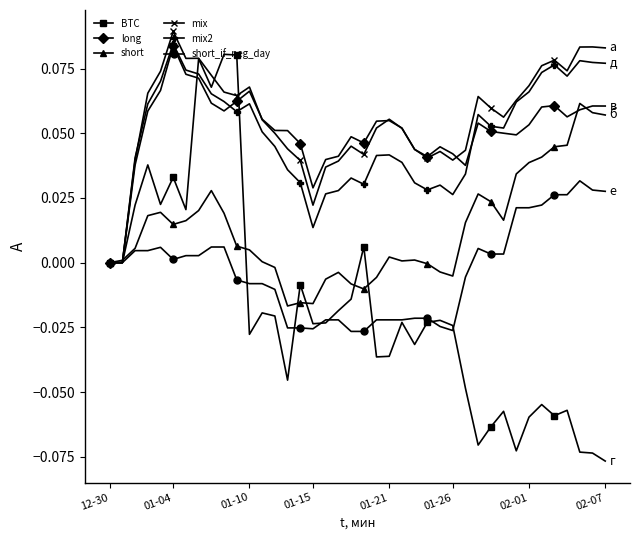

Which series has the largest range (max minus min)?

BTC